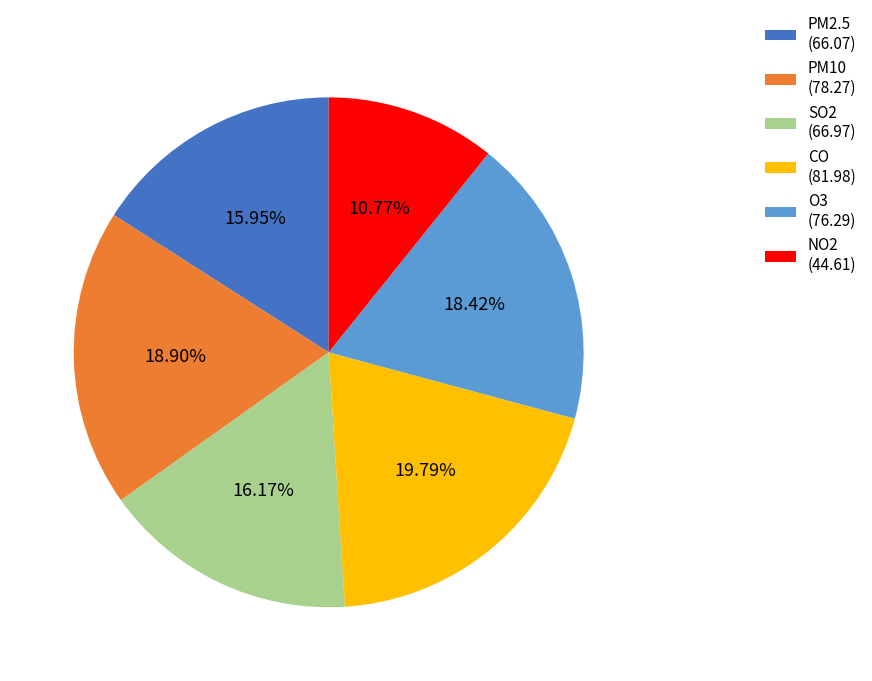

Does SO2 account for over 50% of the chart?

No